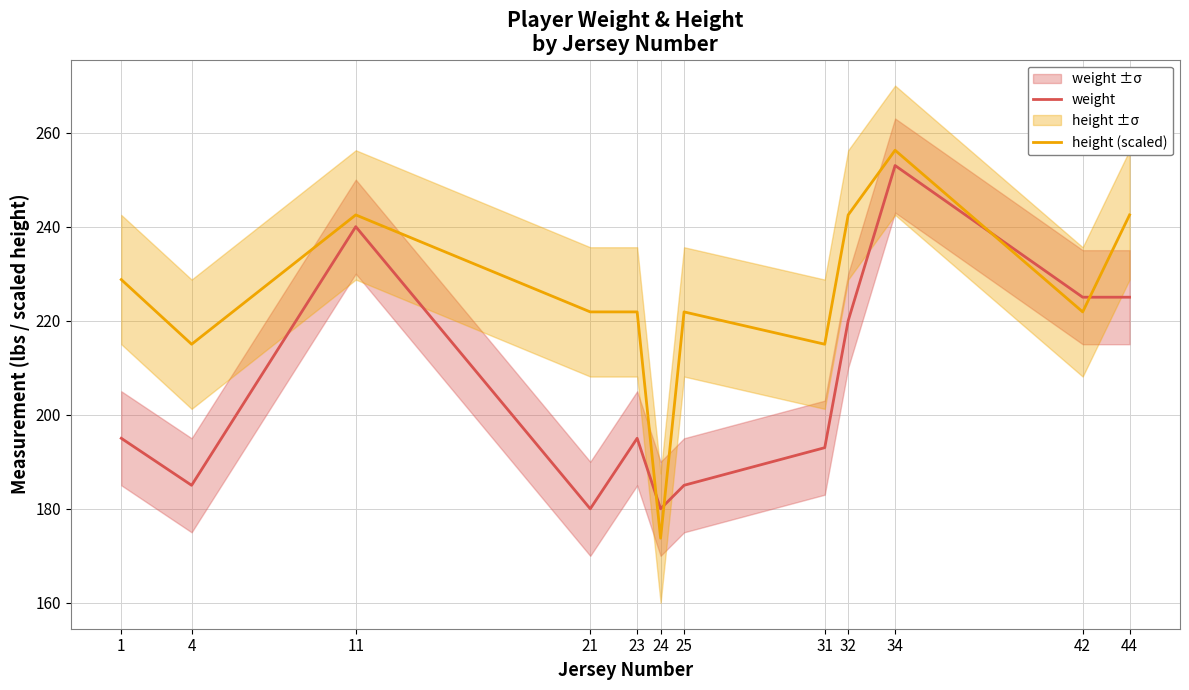

The weight series shows 82.4 at 23. True or false?

False